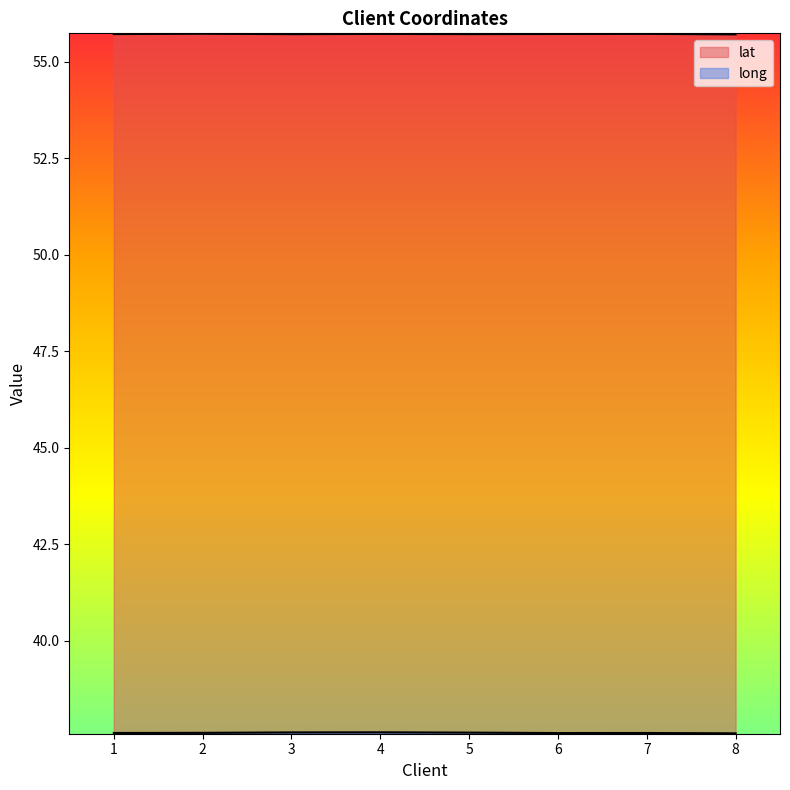

Rank the series by their maximum value, from highest to lowest.

lat, long